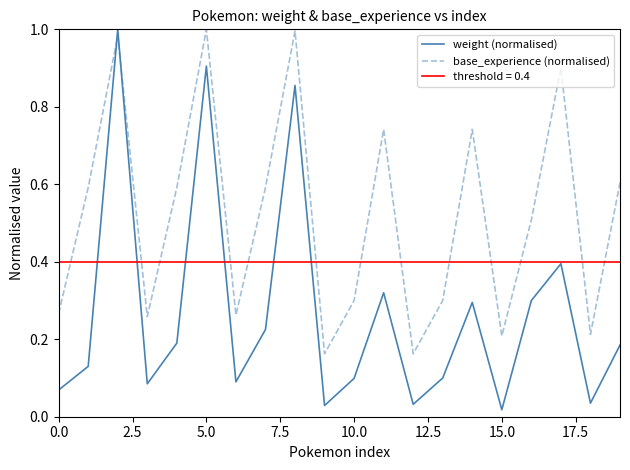

What is the average value of the weight (normalised) series?

0.3